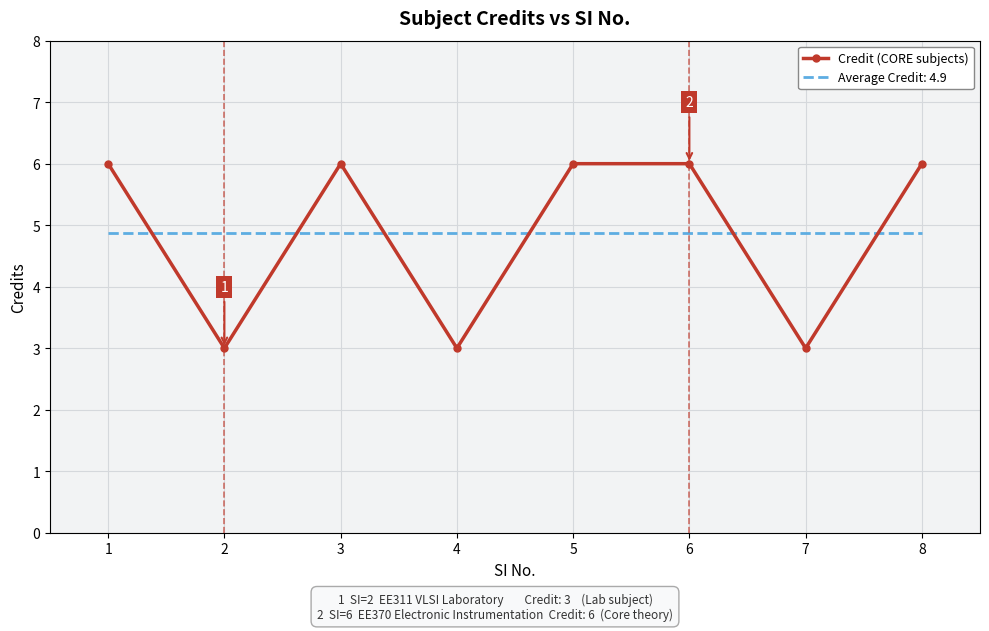

At 2, list the series in order from smallest to largest.

Credit (CORE subjects), Average Credit: 4.9